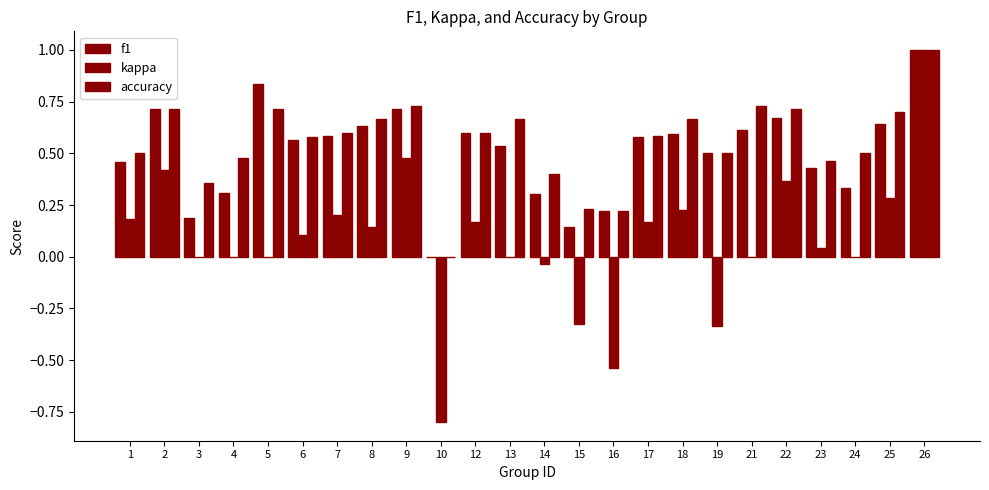

Are the bars horizontal?

No